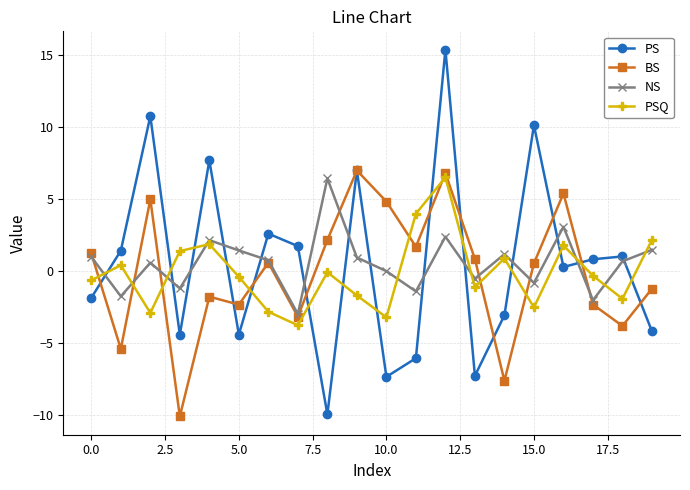

What are all the series names shown in the legend?

PS, BS, NS, PSQ